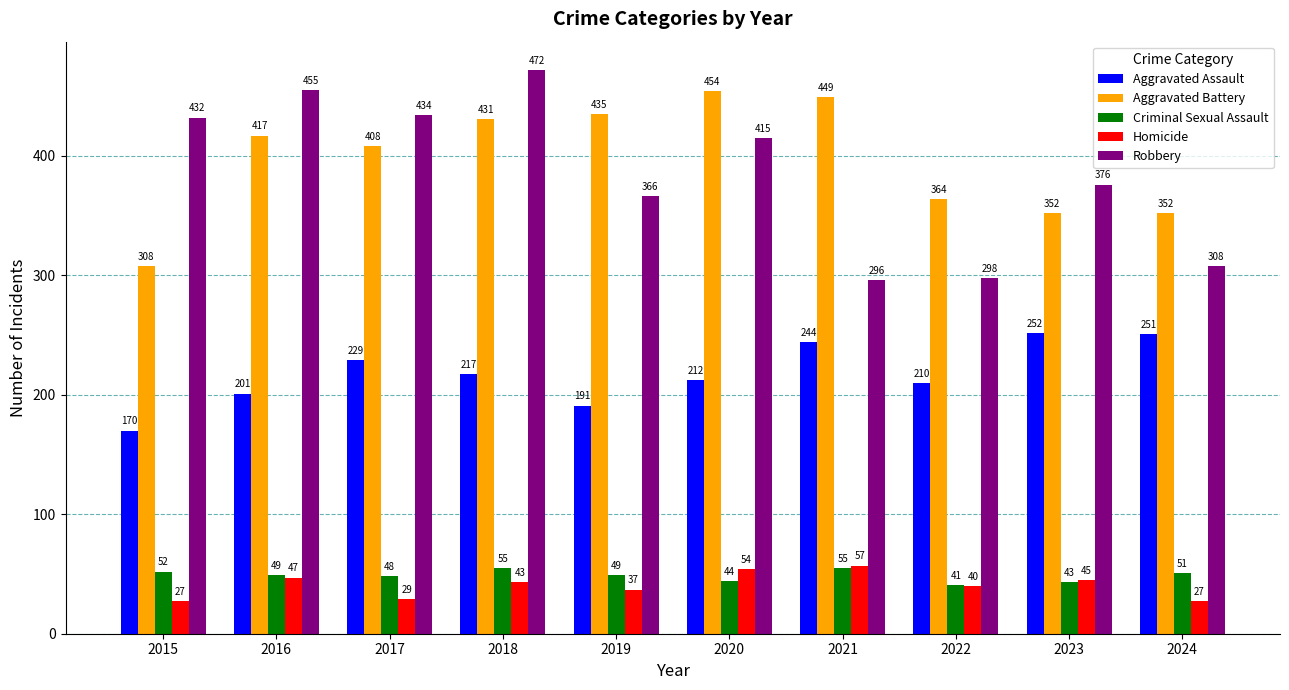

True or false: Robbery has a value of 455 at 2016.

True